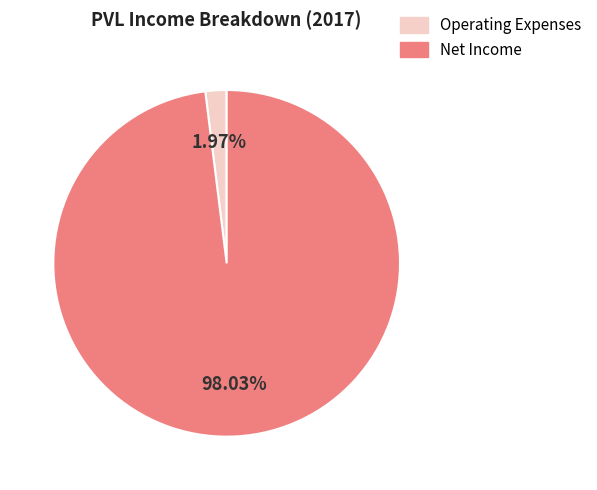

Count the number of slices in the pie.

2